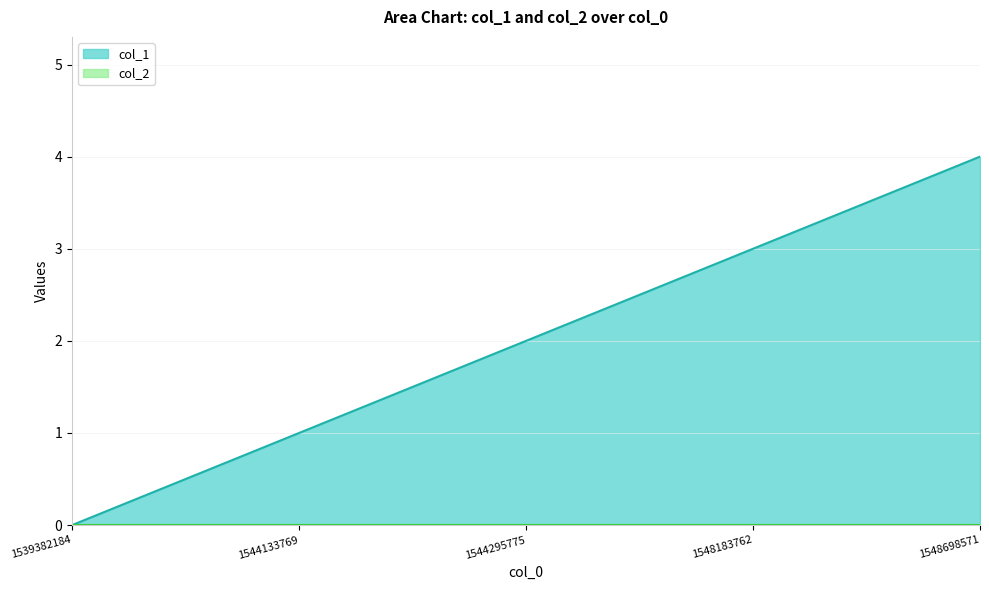

What is the sum of all values?

10